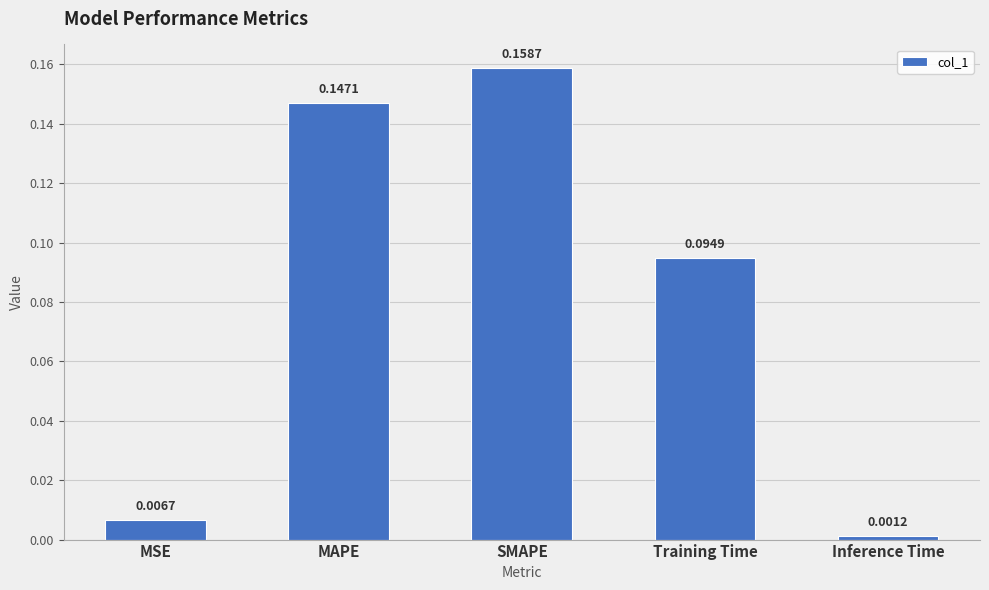

Are the bars horizontal?

No